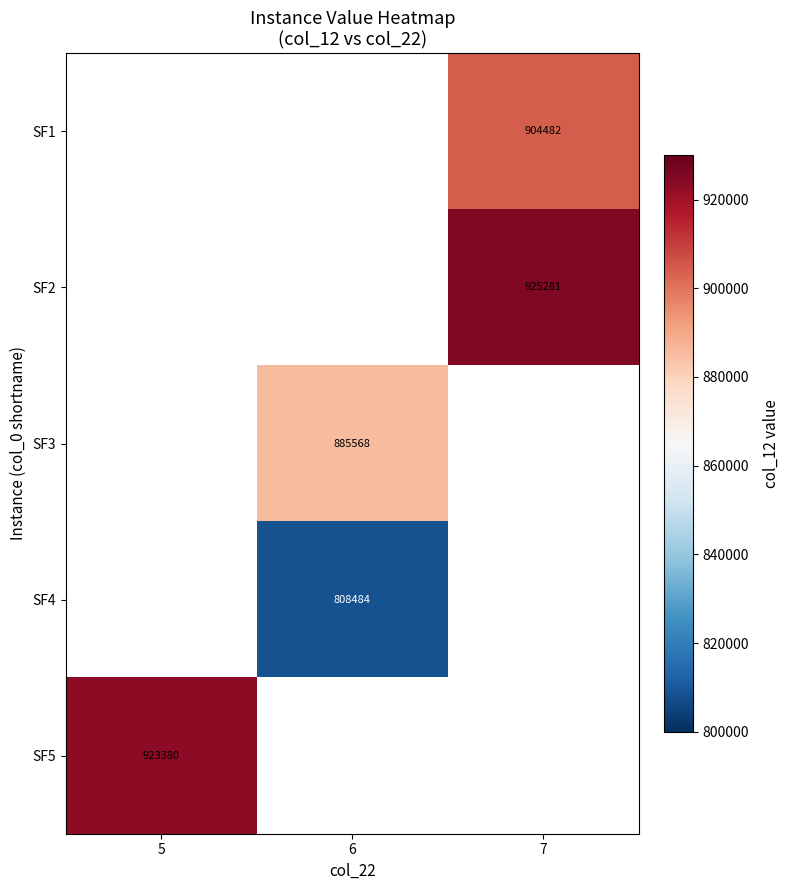

What is the smallest value displayed?

808483.8